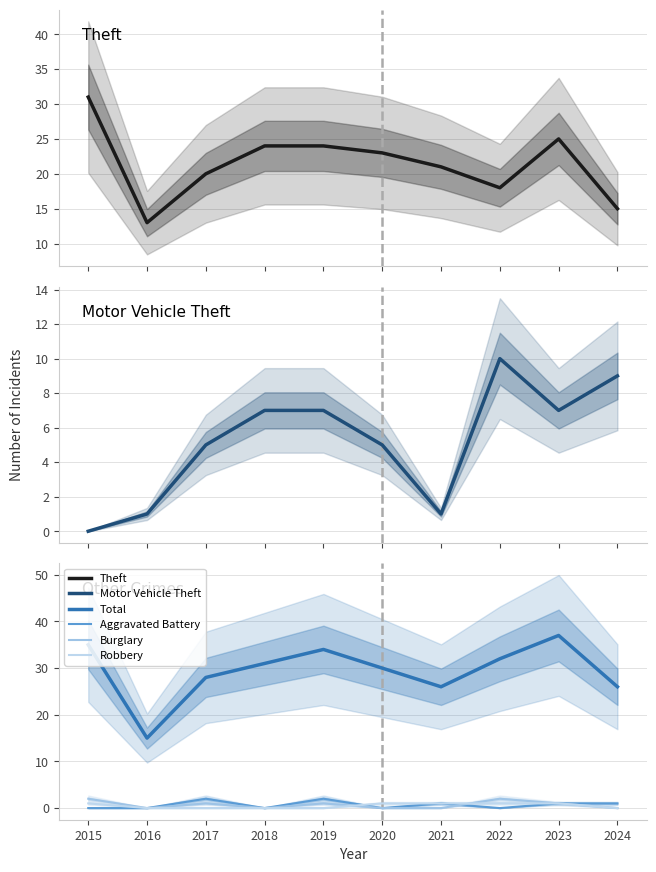

Is the value of Total at 2020 greater than the value of Theft at 2021?

Yes